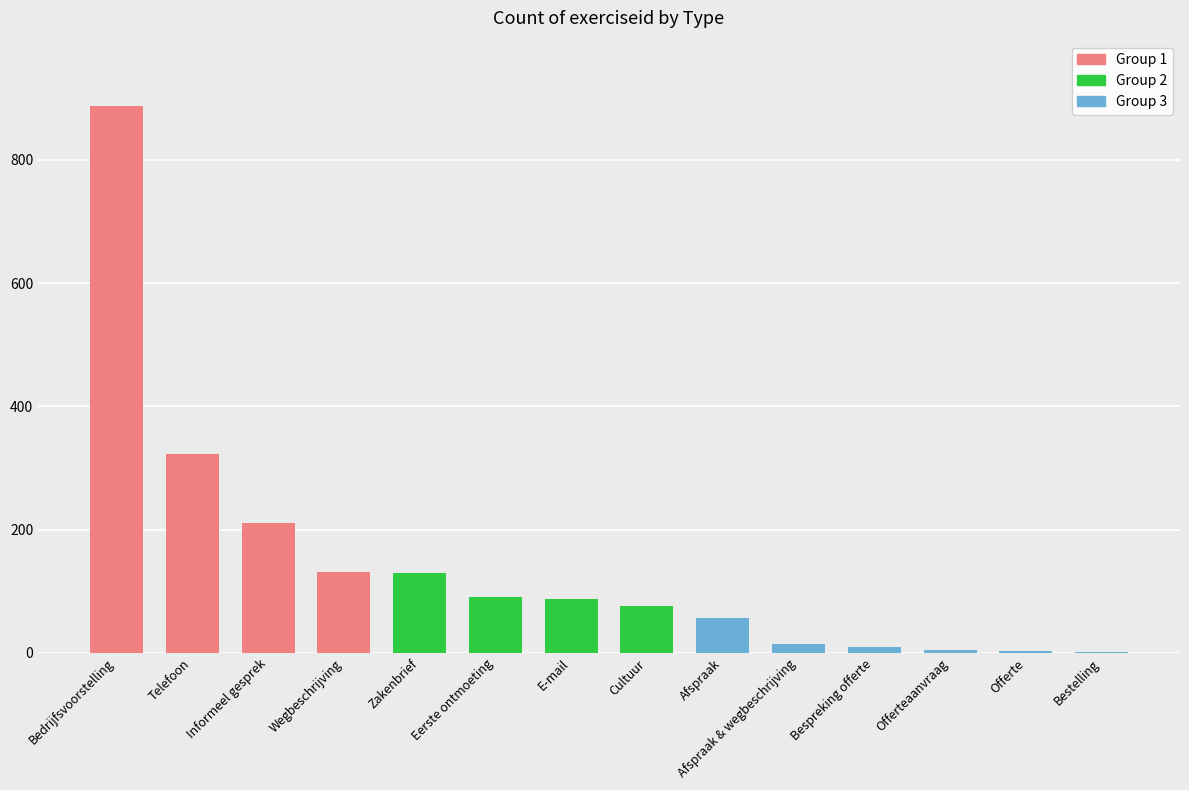

The chart shows a value of 315 at Informeel gesprek. True or false?

False